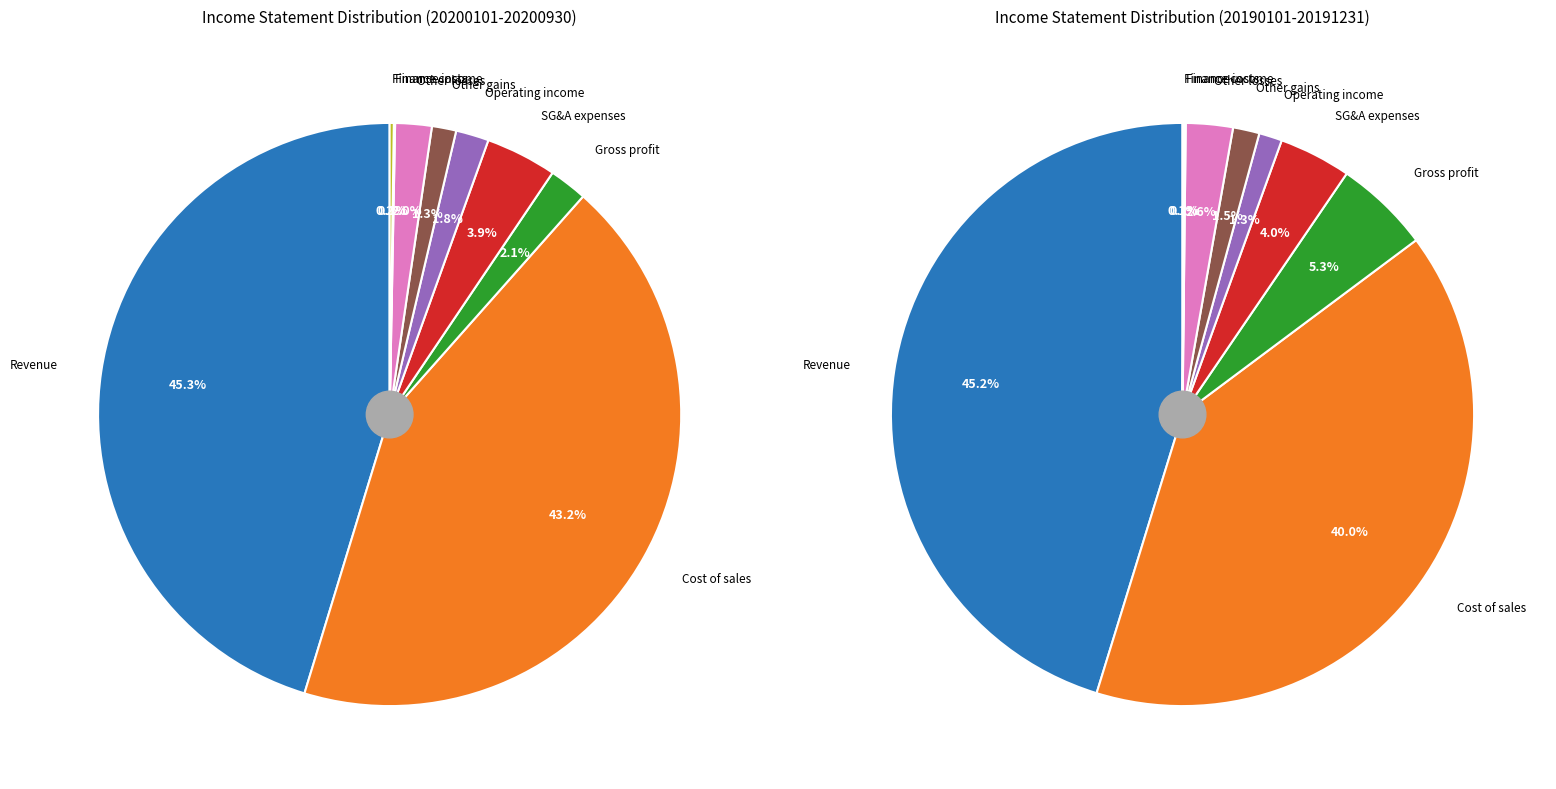

Is it true that Selling general administrative expenses is 4% of the pie?

True